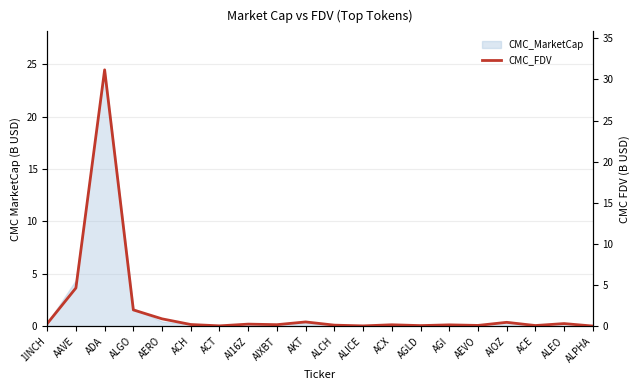

How many lines are shown in the chart?

1